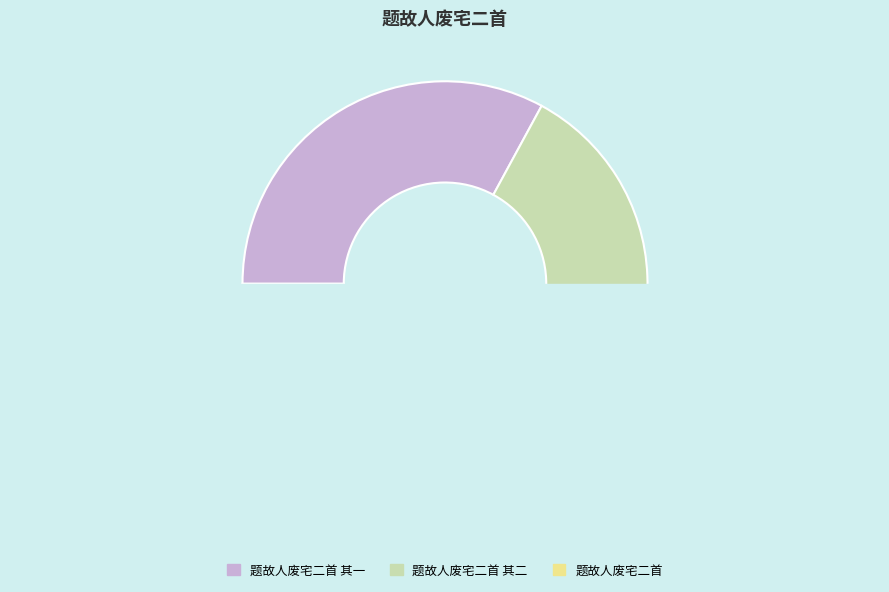

How many slices are in this pie chart?

3